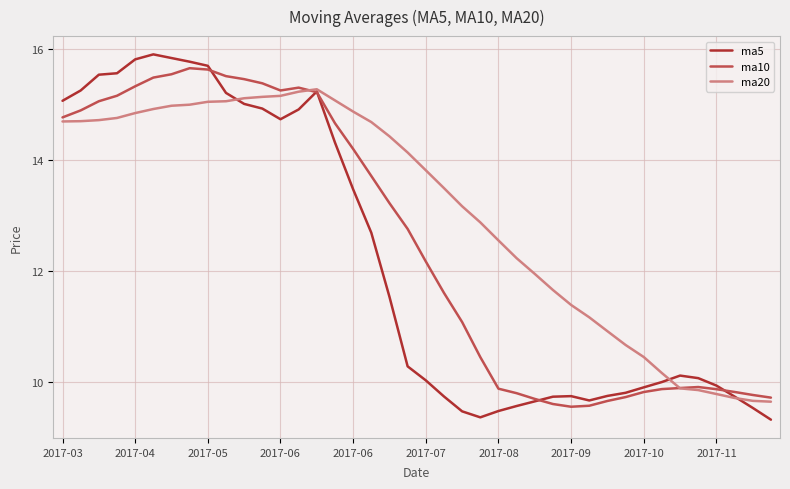

Which series has the largest total across all categories?

ma20